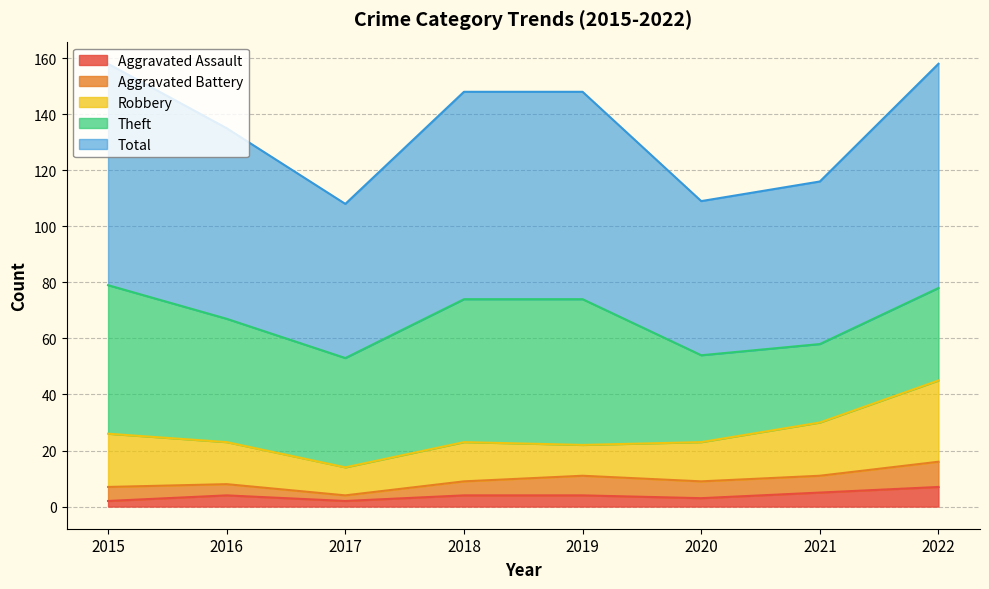

What is the spread (max minus min) of values at 2020?

52